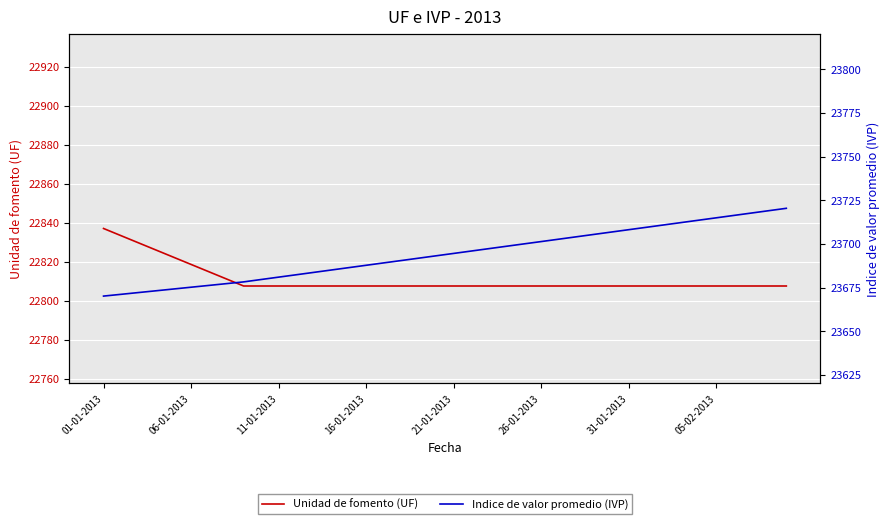

List the series in order of their overall mean, highest first.

Indice de valor promedio (IVP), Unidad de fomento (UF)